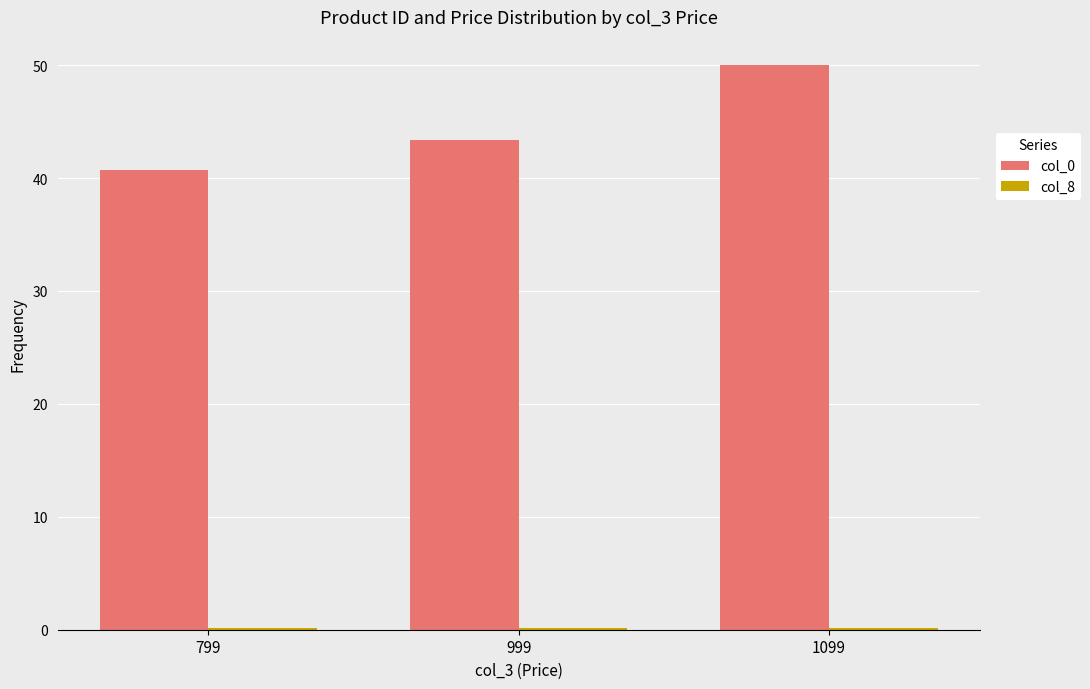

Which series changed the most between 999 and 1099?

col_0